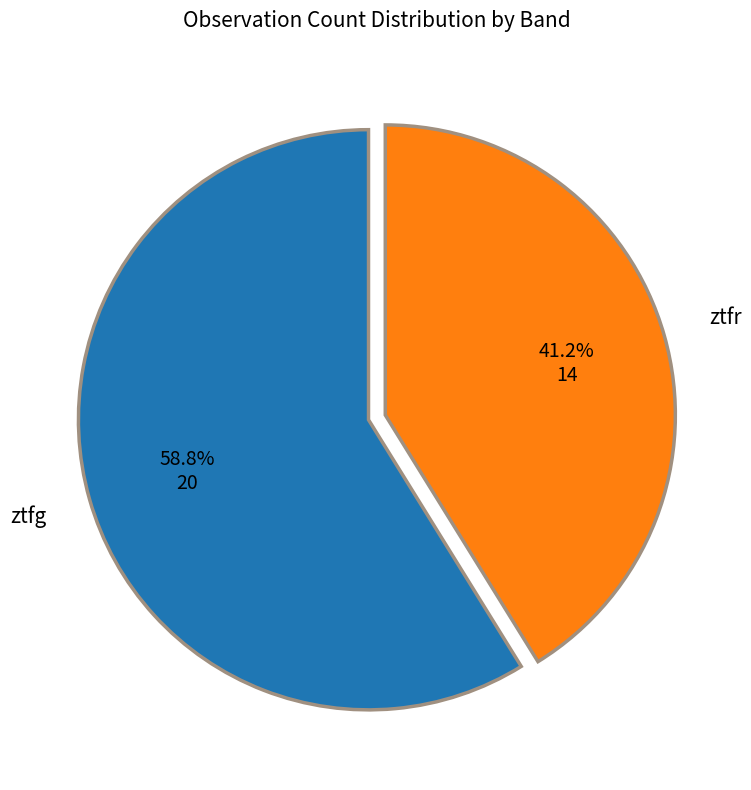

To the nearest percent, what is the difference between the largest and smallest slice percentages?

18%